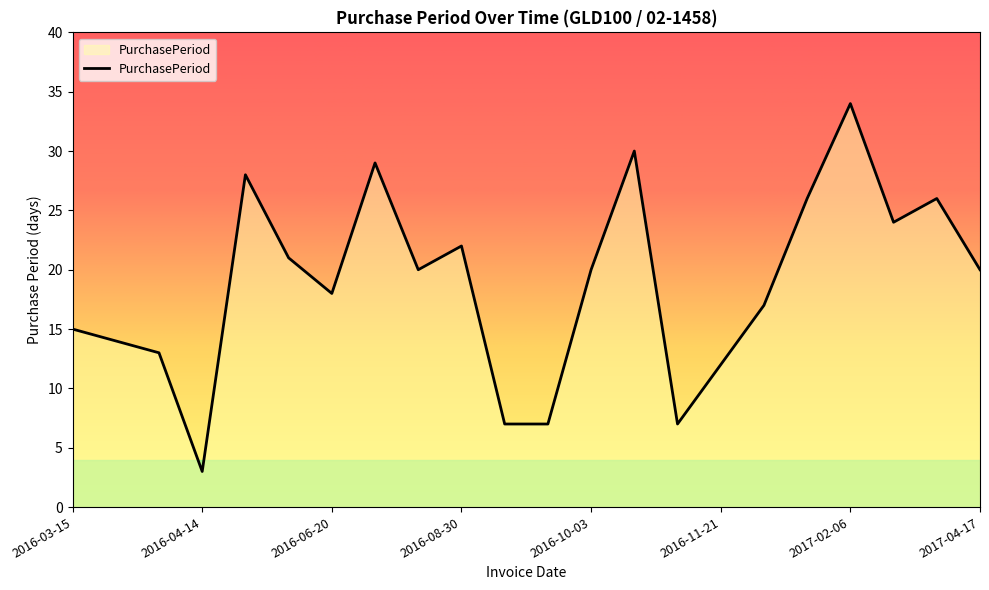

What is the difference between the maximum and minimum values?

31